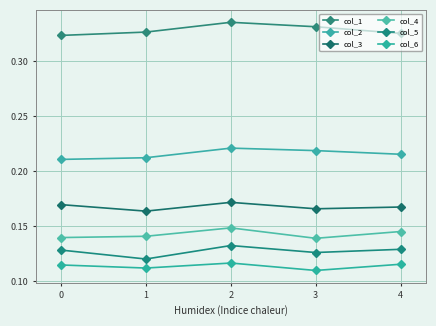

What are all the series names shown in the legend?

col_1, col_2, col_3, col_4, col_5, col_6